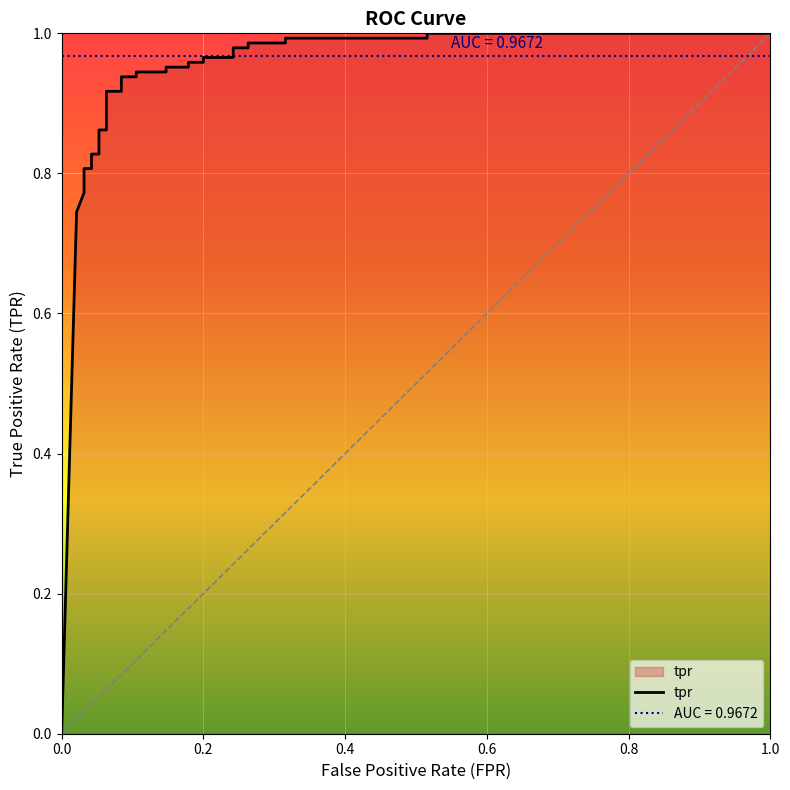

True or false: the data shows 1.7 at 26.

False